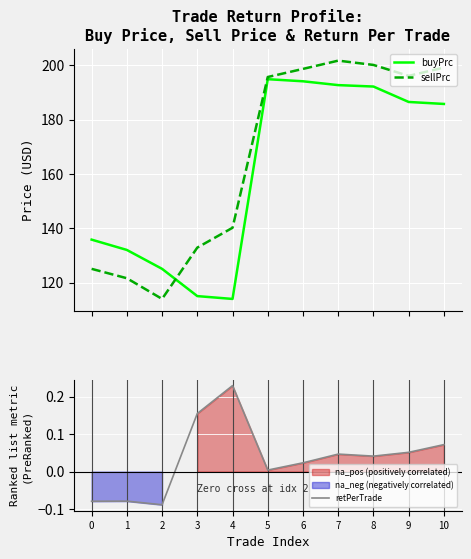

Where is retPerTrade nearest to the value 0?

5